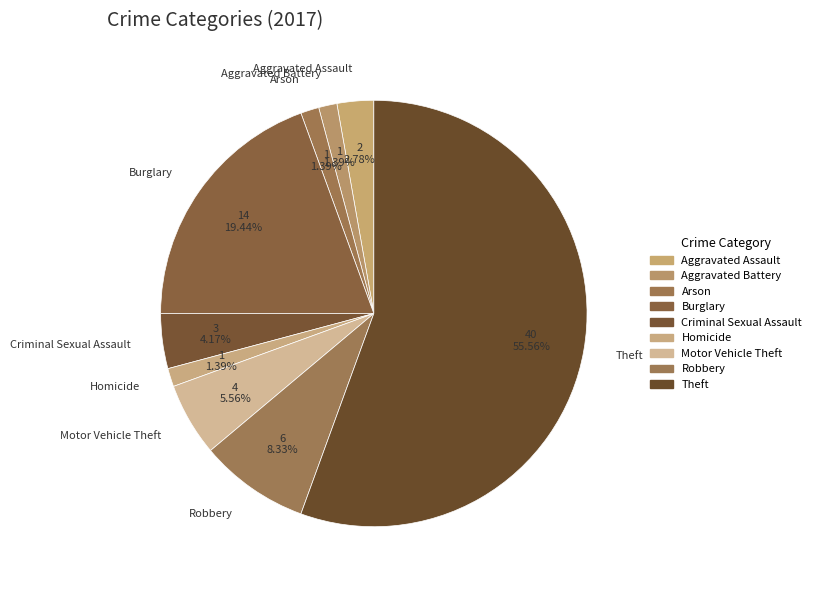

To the nearest percent, what is the difference between the Robbery and Homicide slice percentages?

7%